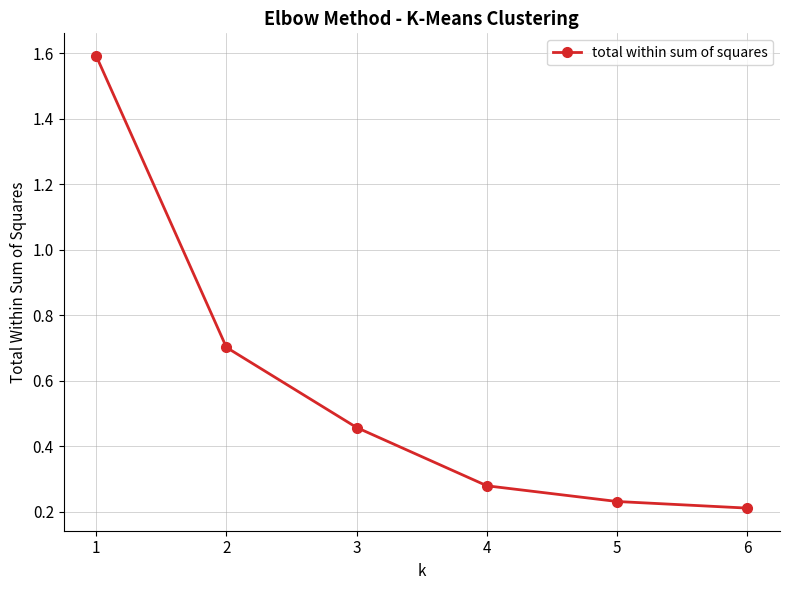

Count the values in the range 0 to 1.

5